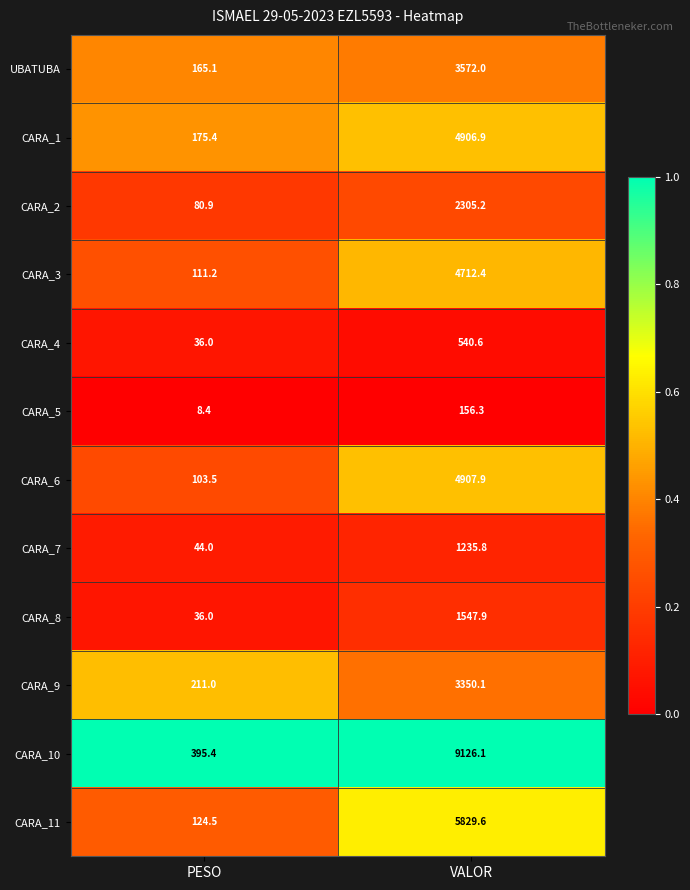

Reading right to left, what are all the values shown in this chart?

UBATUBA: VALOR=3572.0	PESO=165.1
CARA_1: VALOR=4906.9	PESO=175.4
CARA_2: VALOR=2305.2	PESO=80.9
CARA_3: VALOR=4712.4	PESO=111.2
CARA_4: VALOR=540.6	PESO=36.0
CARA_5: VALOR=156.3	PESO=8.4
CARA_6: VALOR=4907.9	PESO=103.5
CARA_7: VALOR=1235.8	PESO=44.0
CARA_8: VALOR=1547.9	PESO=36.0
CARA_9: VALOR=3350.1	PESO=211.0
CARA_10: VALOR=9126.1	PESO=395.4
CARA_11: VALOR=5829.6	PESO=124.5